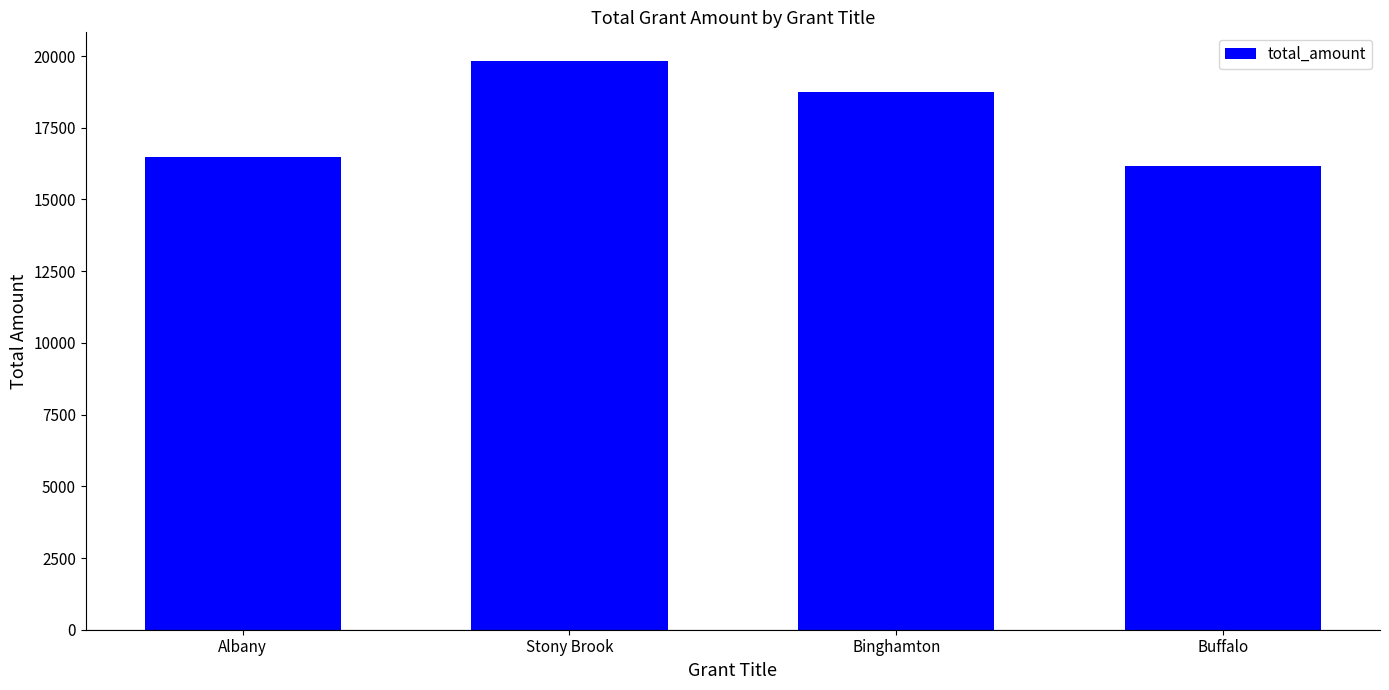

Read the value at Stony Brook, to the nearest 50.

19850